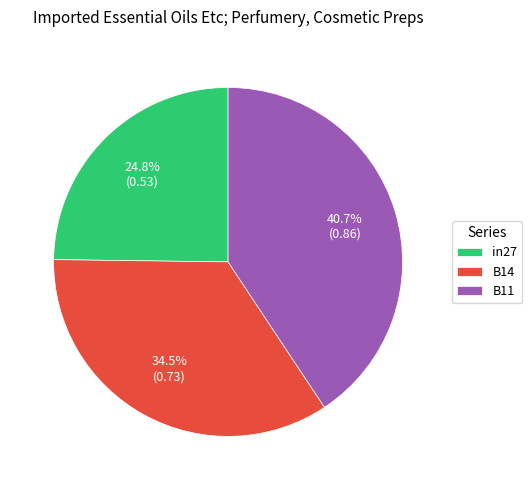

Does B14 represent more than half of the total?

No